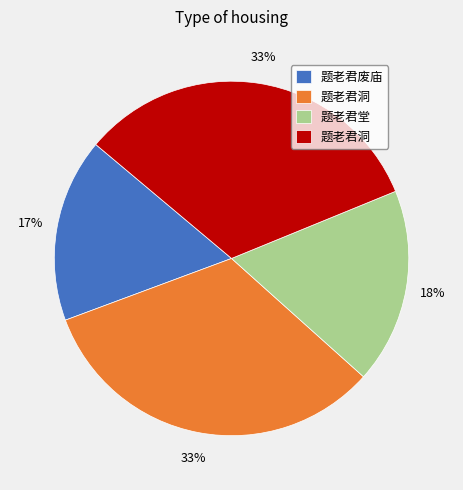

Is there any slice that represents more than half of the pie?

No